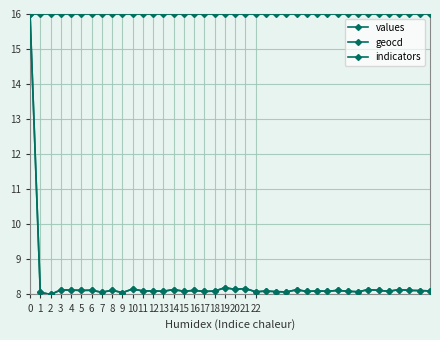

Does the chart have visible grid lines?

Yes